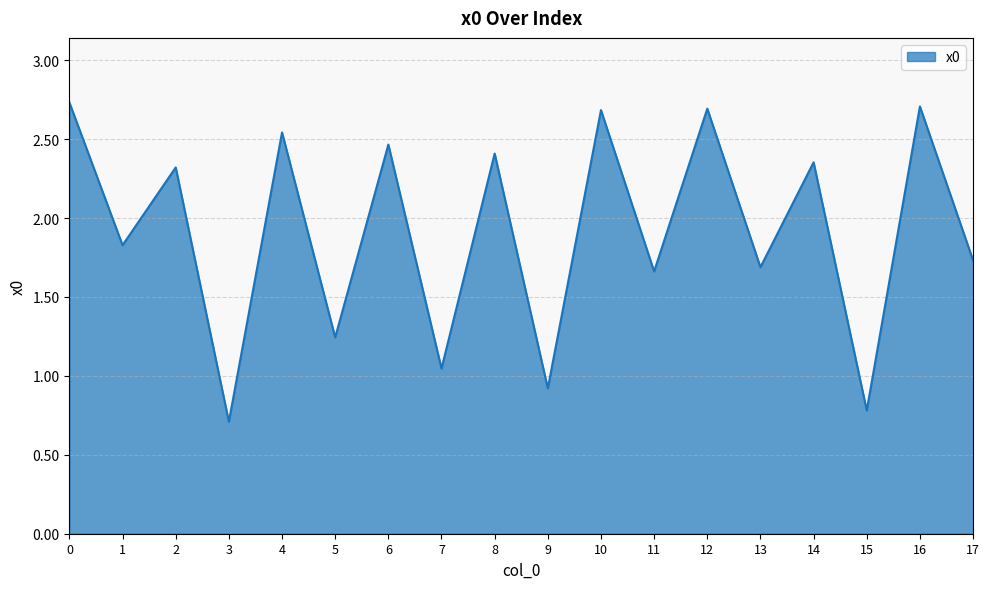

Between 12 and 17, which is larger?

12